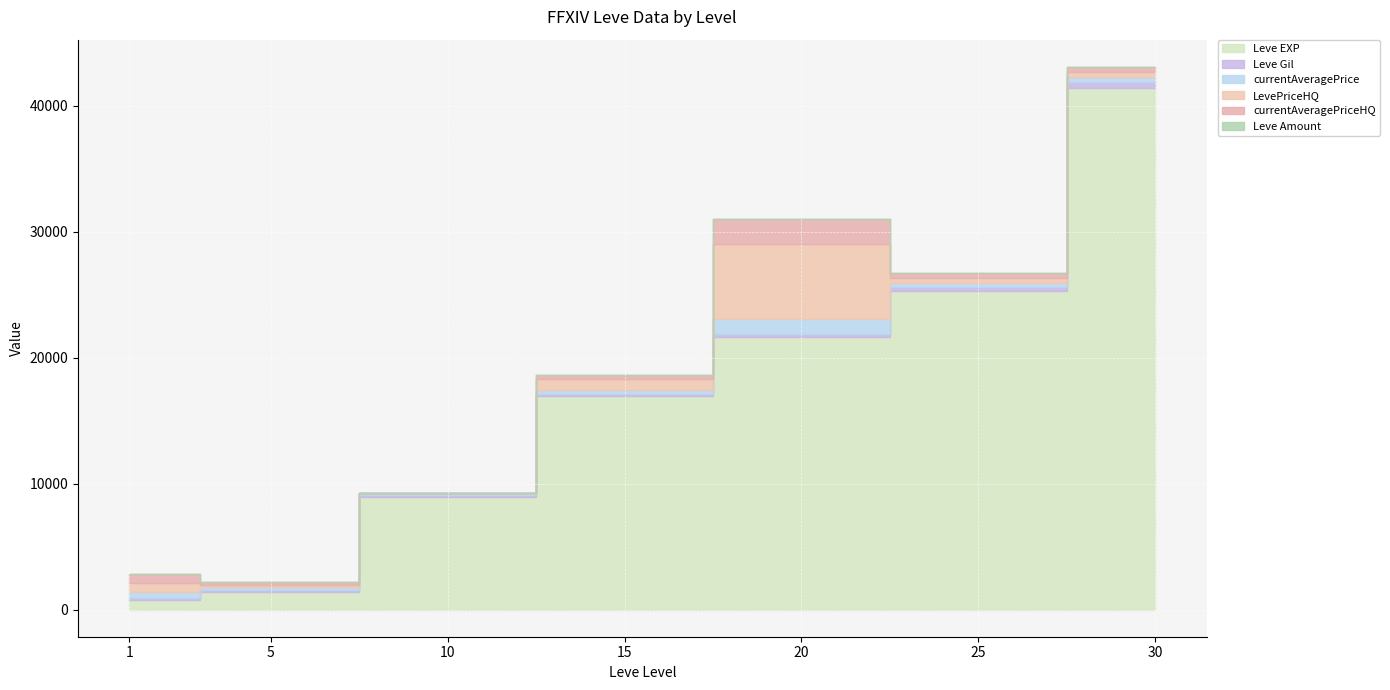

Which category has the highest value in the currentAveragePriceHQ series?

20